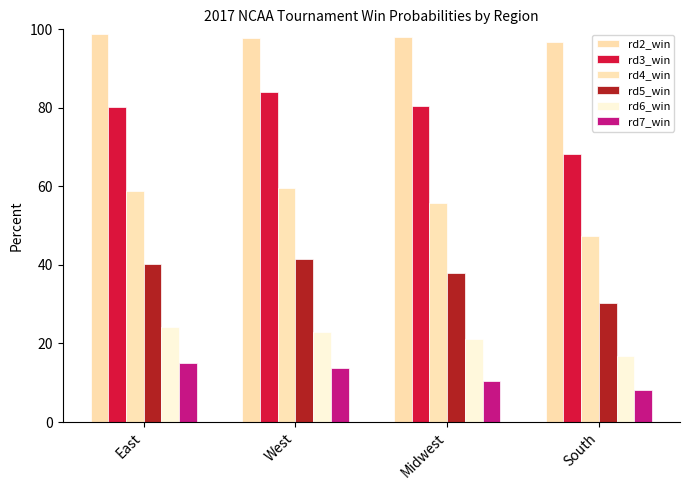

True or false: rd4_win has a value of 58.9 at East.

True